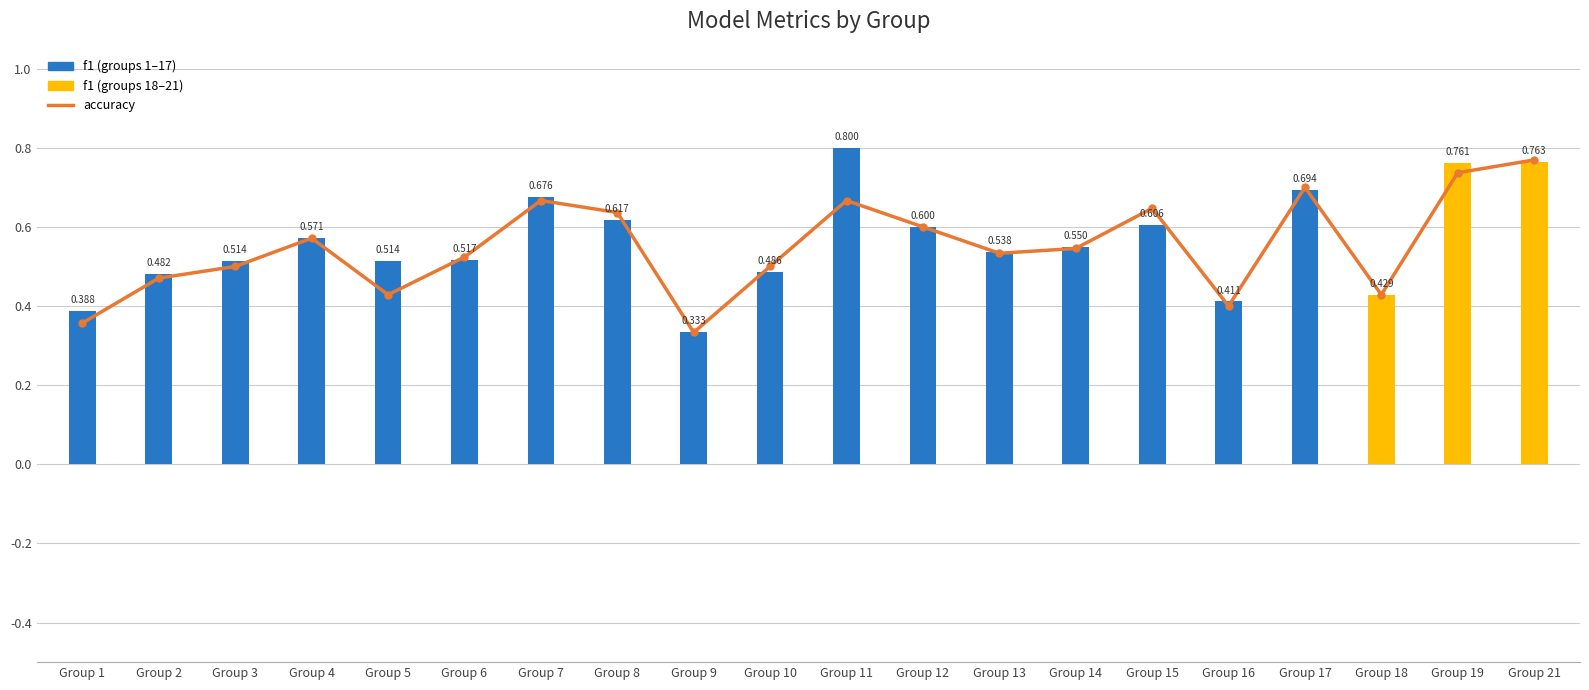

At which category is the sum across all series the highest?

Group 21